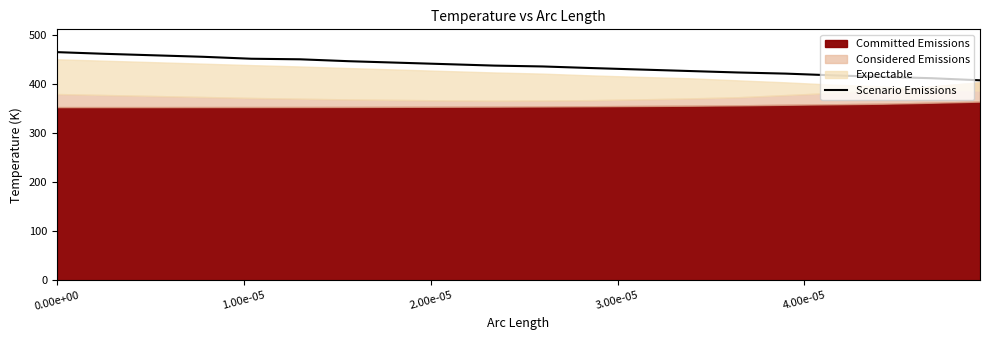

At which label does the data first exceed 438?

0.00e+00